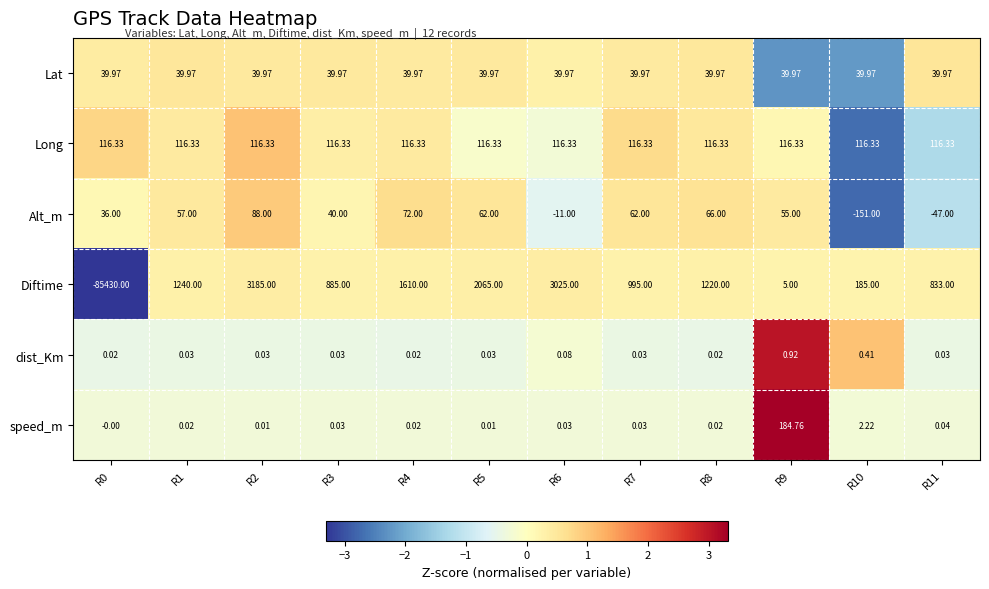

Between R9 and R11, which series saw the biggest shift?

Diftime